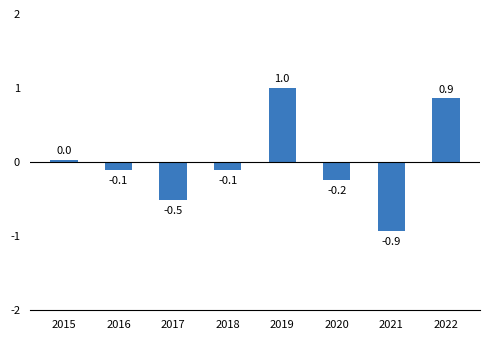

Are the bars horizontal?

No